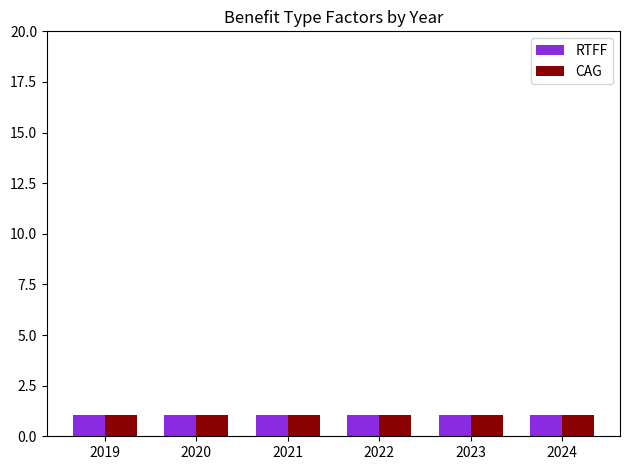

How many data points does each series have?

6